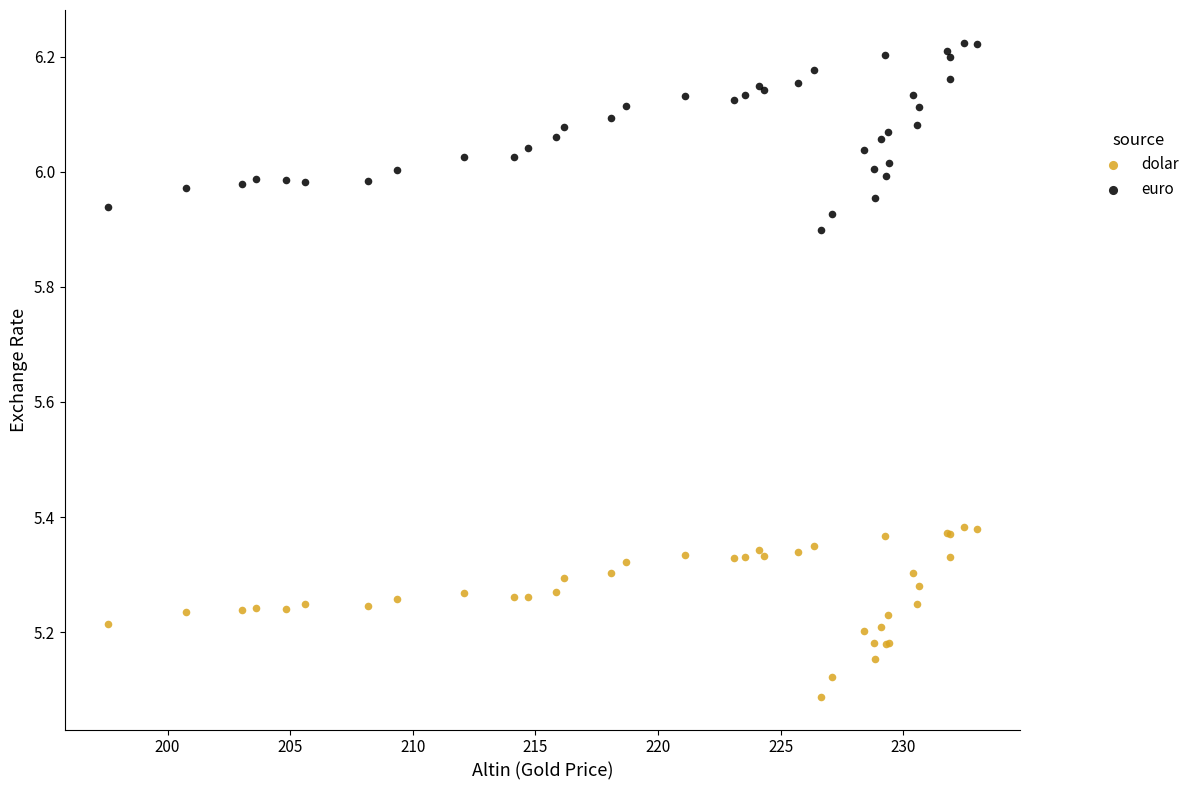

Which series contains the highest Y value?

euro